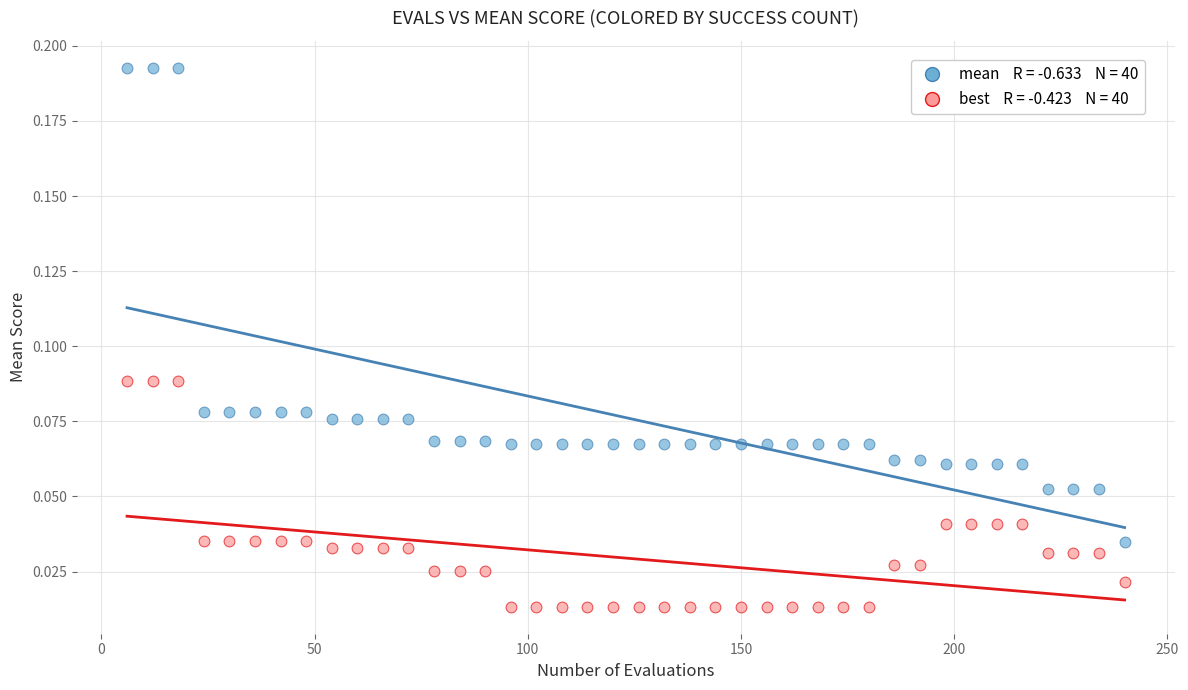

Across all data points, what is the range of X values (max minus min)?

234.0